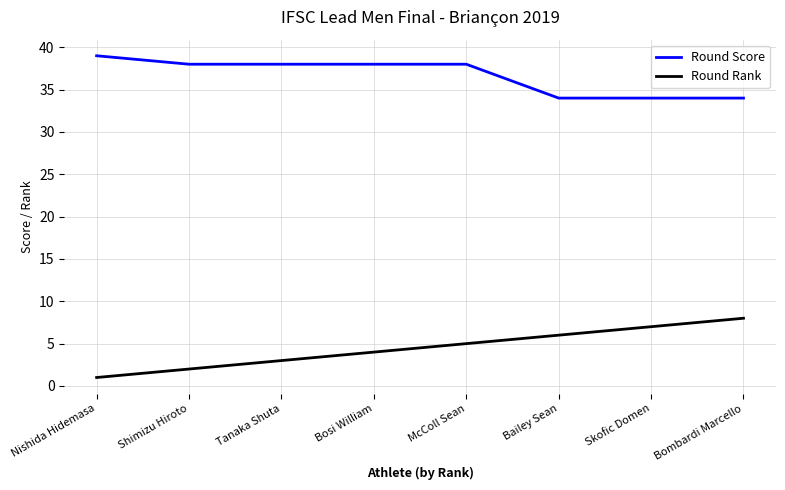

What is the difference between the maximum and minimum values in the Round Rank series?

7